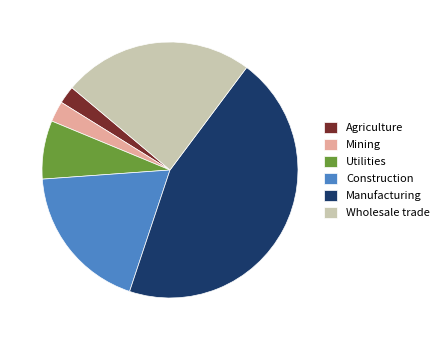

Do Manufacturing and Mining together represent more than half of the pie?

No